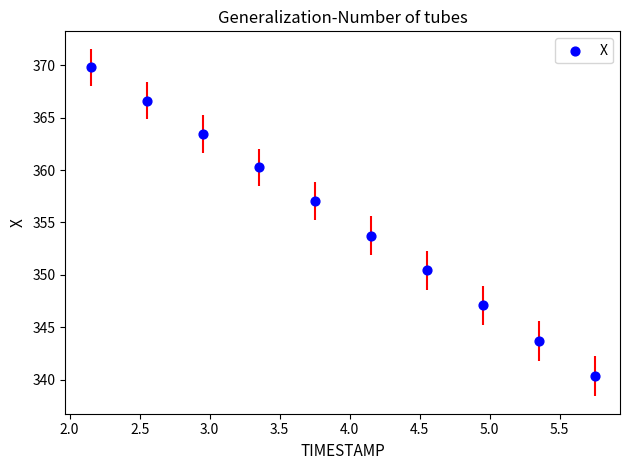

What is the average X value?

4.0